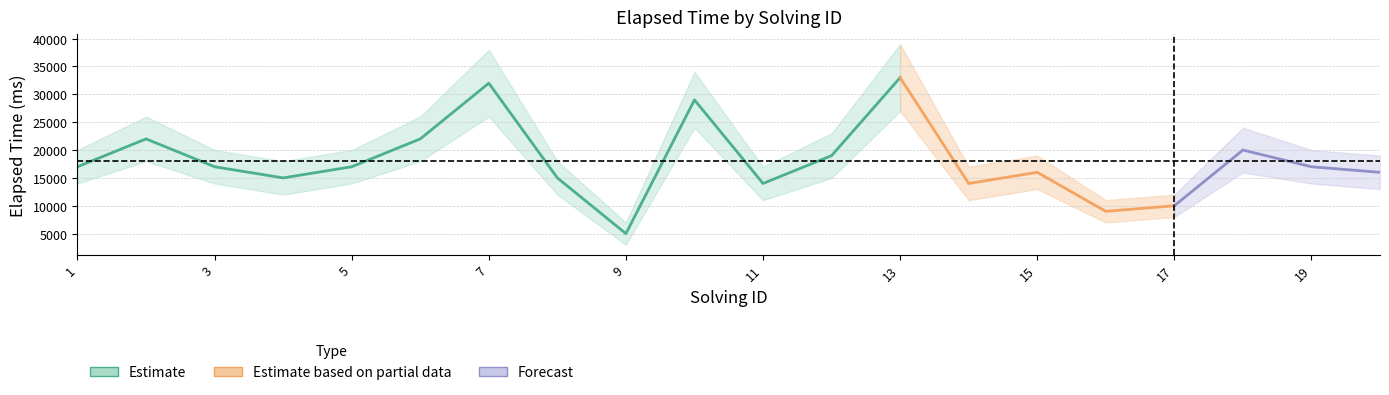

What is the average value of the elapsed_high series?

21400